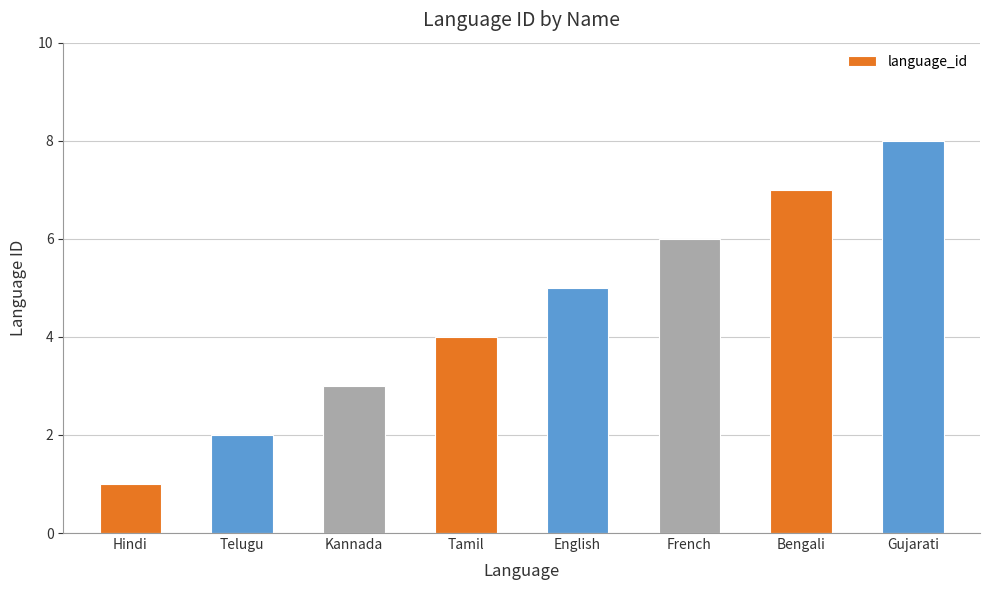

Are the bars horizontal?

No